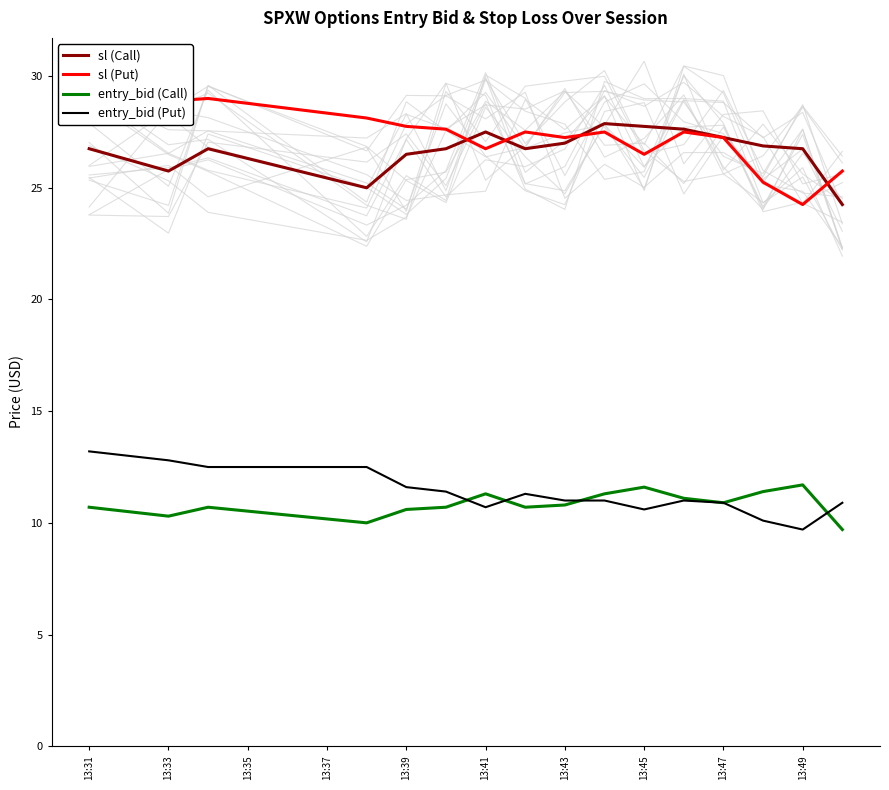

True or false: entry_bid (Call) and entry_bid (Put) cross at least once.

True